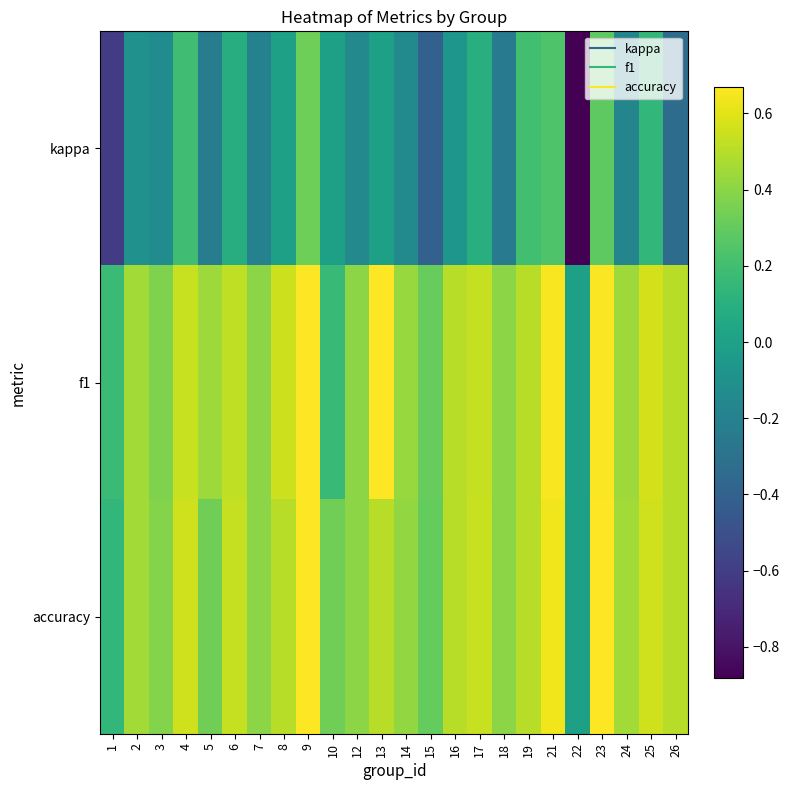

What is the total value across all series at 1?

-0.3